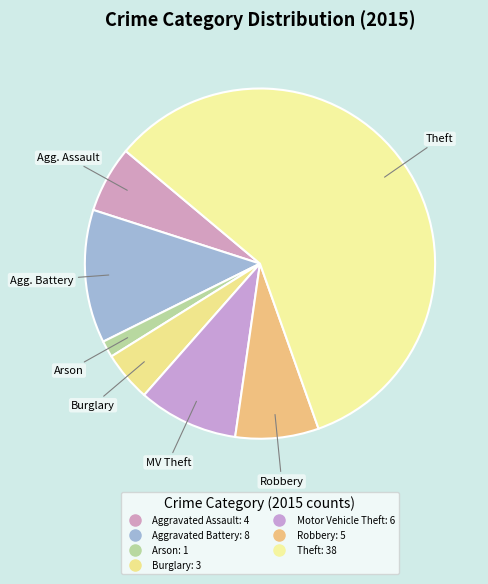

Count the number of slices in the pie.

7